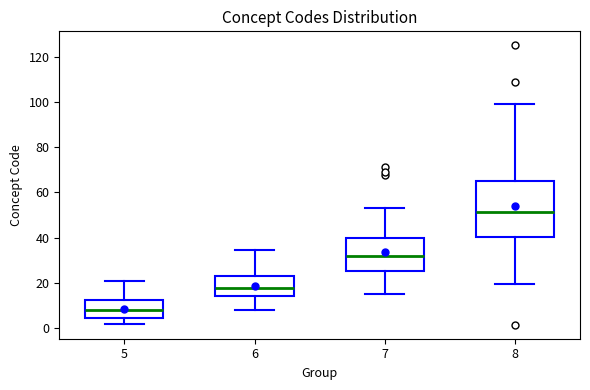

Reading left to right, transcribe this box plot: for each box, give where its median line is, the range the box spans, and where its two whiskers end, as read against the y-axis. The values are not printed on the chart, so give them approximately, as read against the axis.

5: median 8, box 4 to 12, whiskers 2 to 20
6: median 18, box 14 to 22, whiskers 8 to 34
7: median 32, box 24 to 40, whiskers 14 to 54
8: median 52, box 40 to 66, whiskers 20 to 100